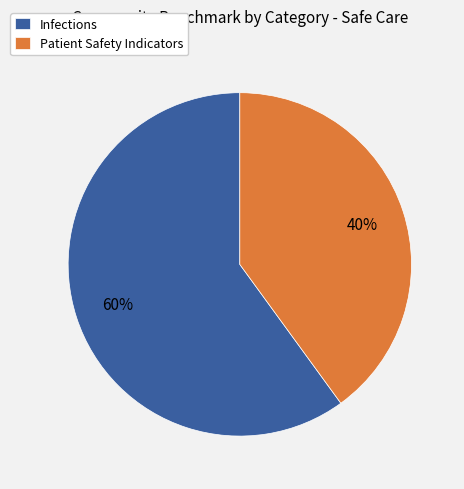

Do Infections and Patient Safety Indicators together represent more than half of the pie?

Yes